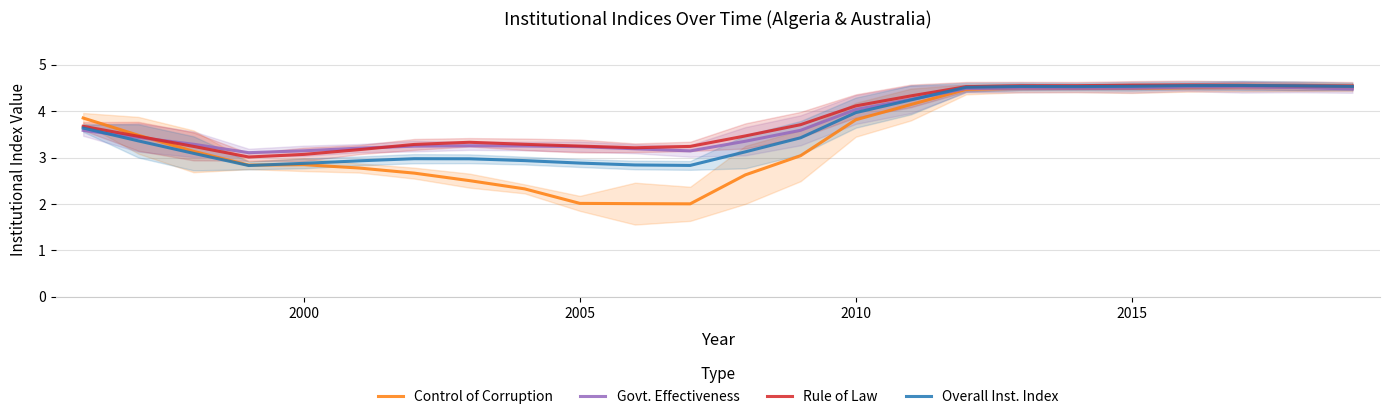

What is the greatest value displayed?

4.6